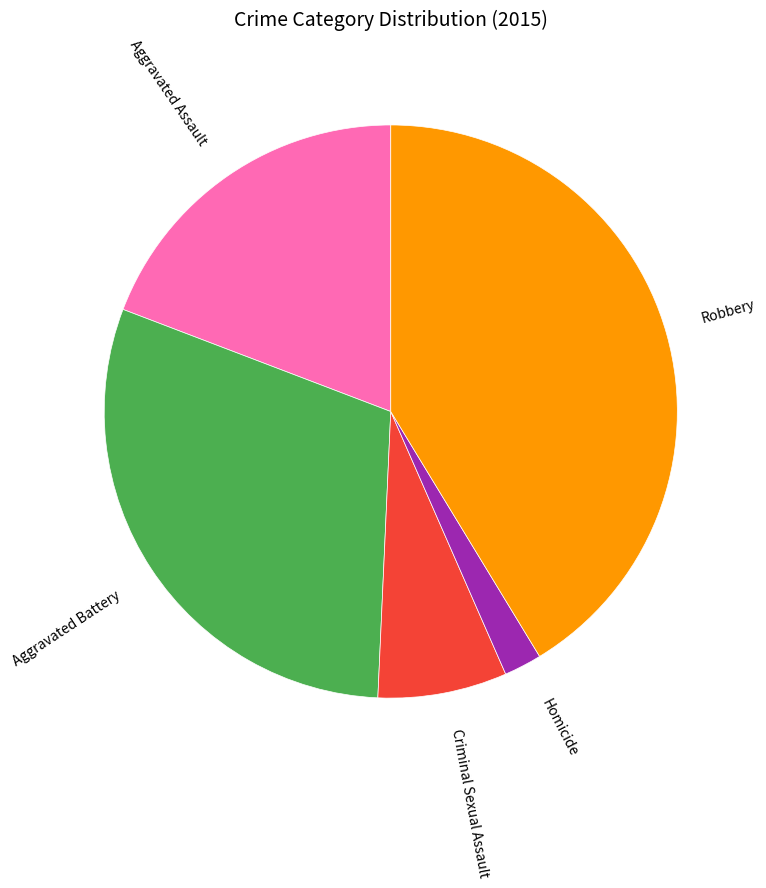

Which category has the smallest portion of the pie?

Homicide